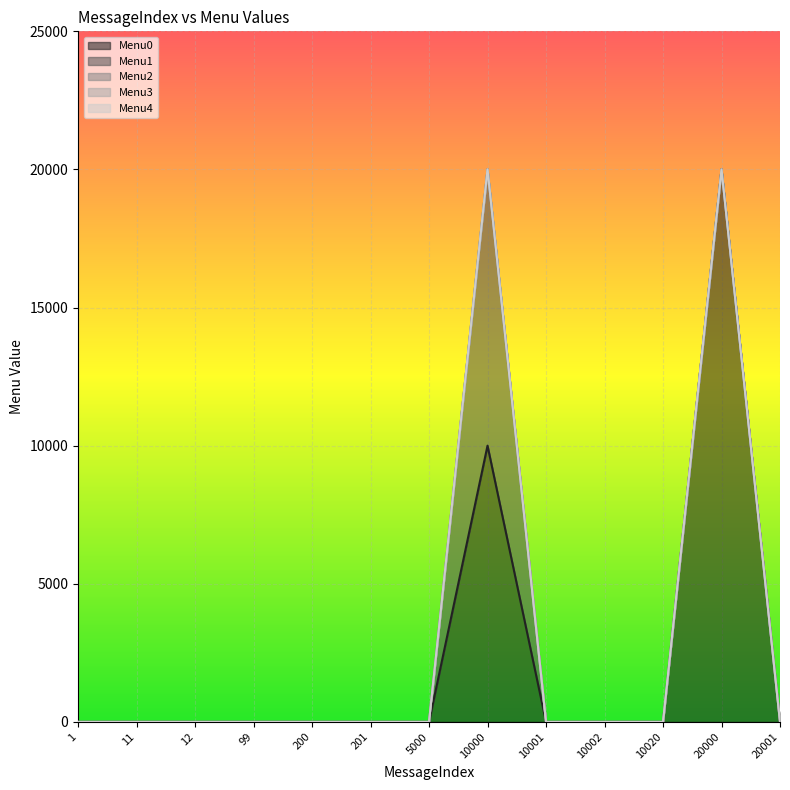

Count the number of categories in the chart.

13